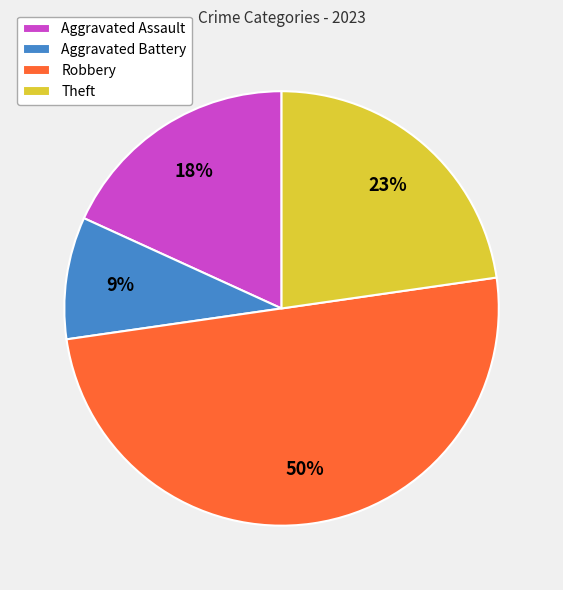

What percentage is the Aggravated Assault slice, to the nearest percent?

18%